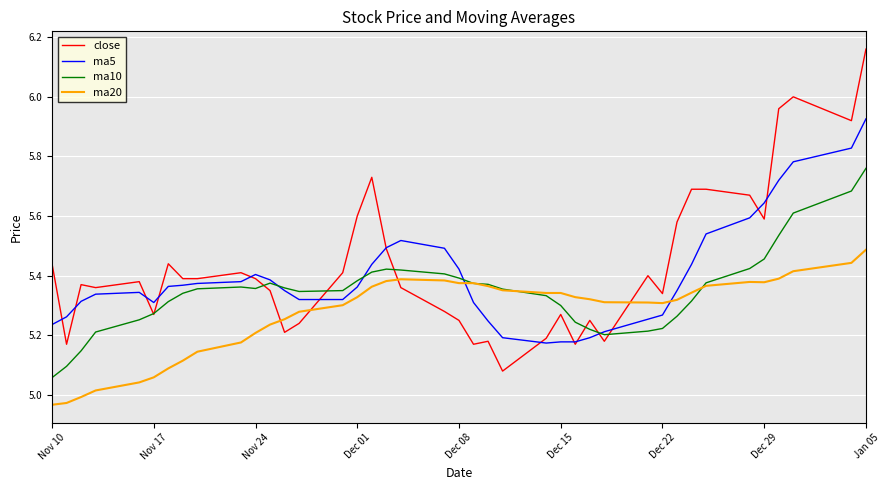

Which series has the largest range (max minus min)?

close